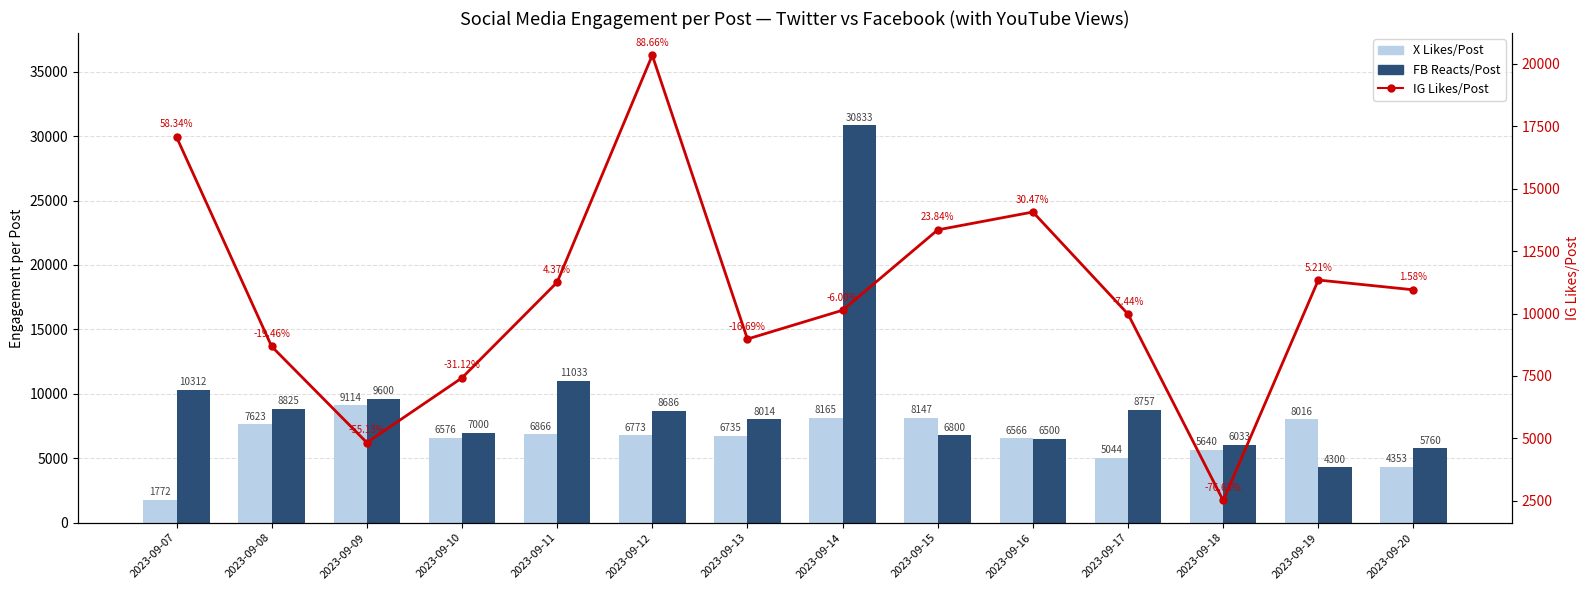

What is the sum of all FB Reacts/Post values?

132454.6